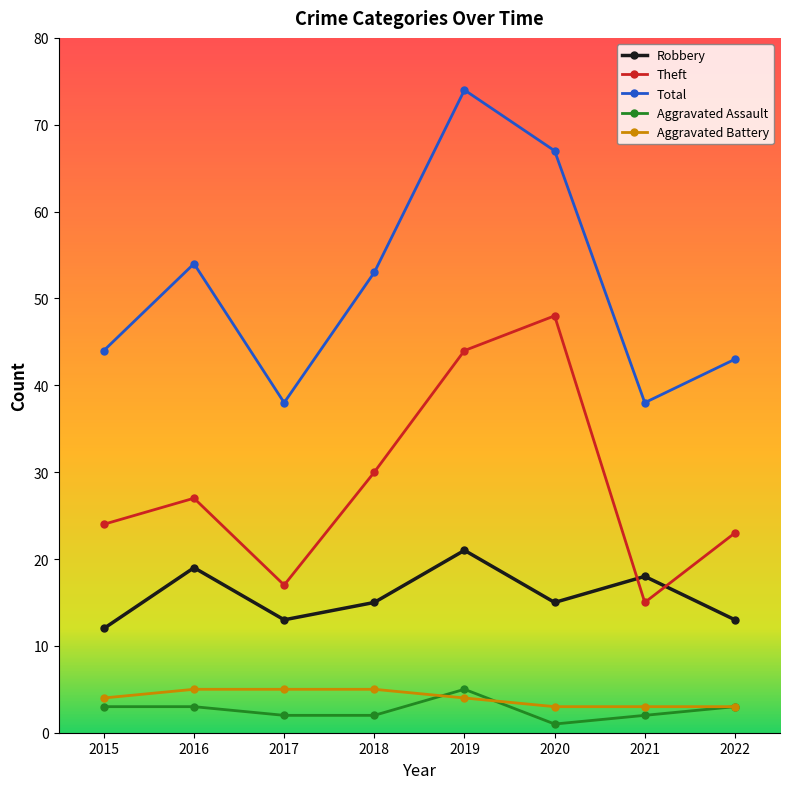

Does the chart have visible grid lines?

No